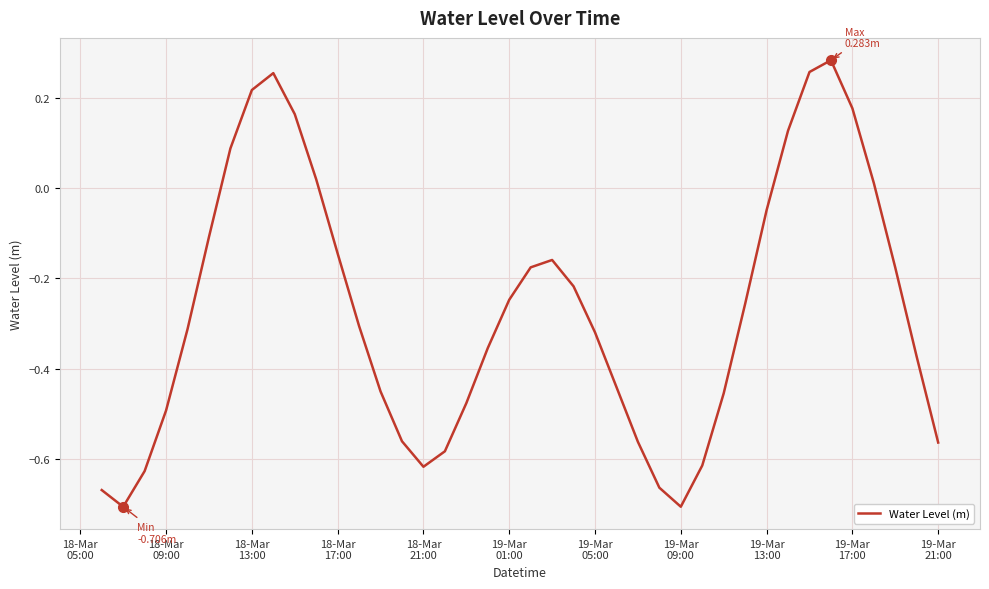

How many values exceed 0?

10